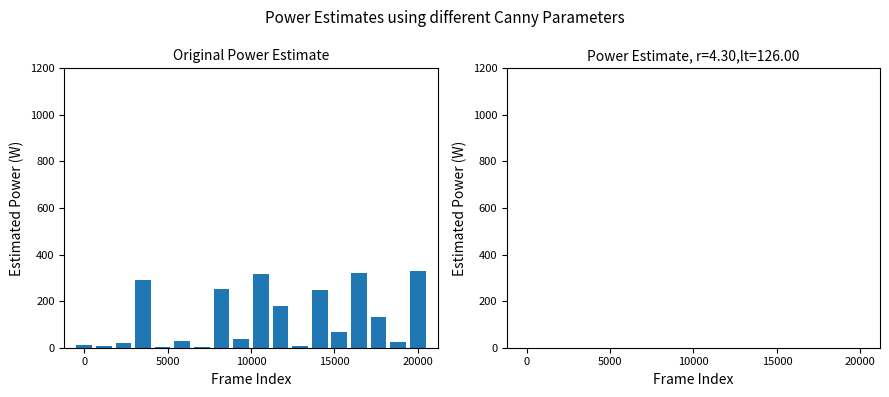

What is the sum of all values?

2285.5